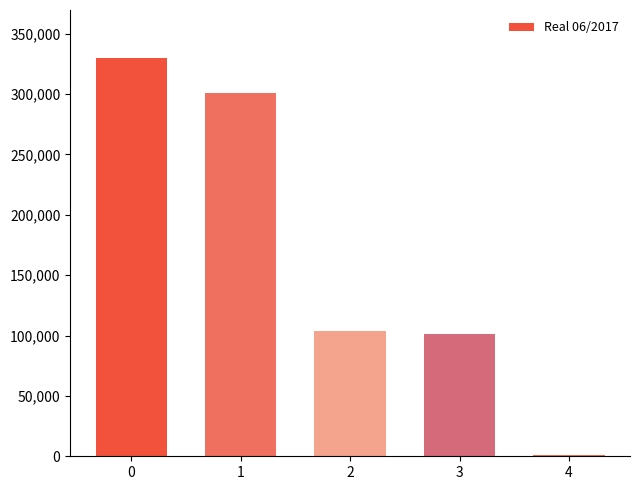

Approximately how many times larger is the value at 0 compared to 1?

1.1